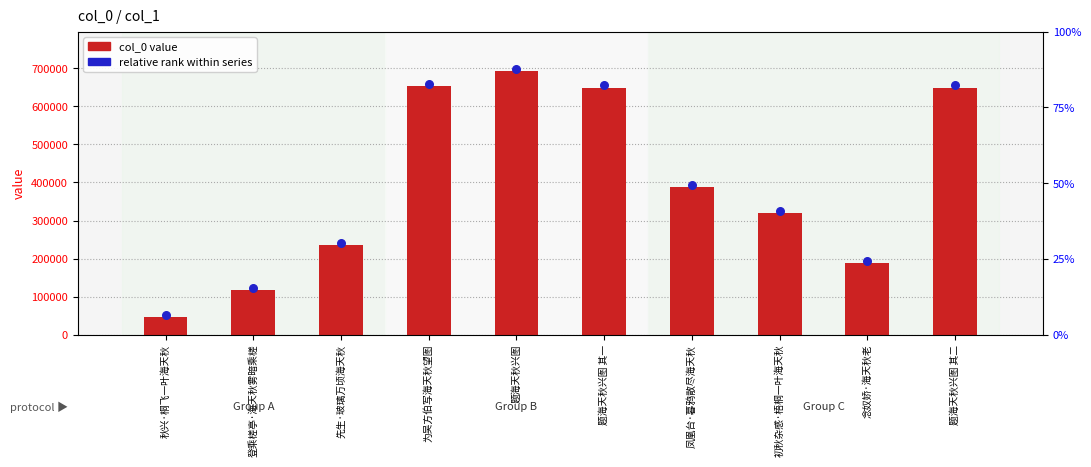

What is the total value across all series at 题海天秋兴图?

1391149.4